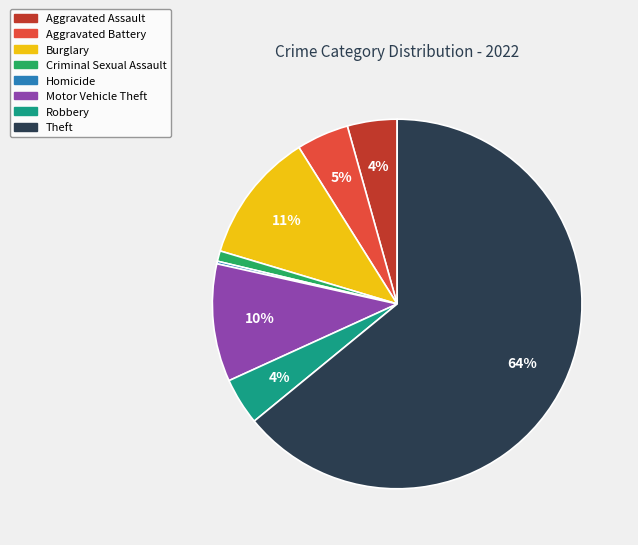

Does any single category account for the majority?

Yes